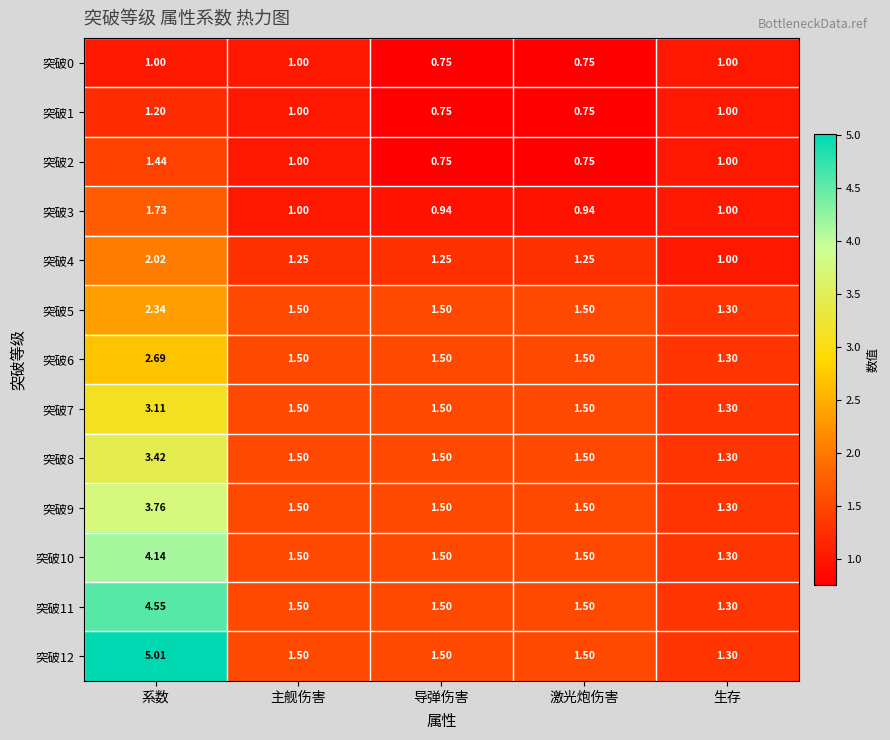

At which category is the sum across all series the highest?

系数